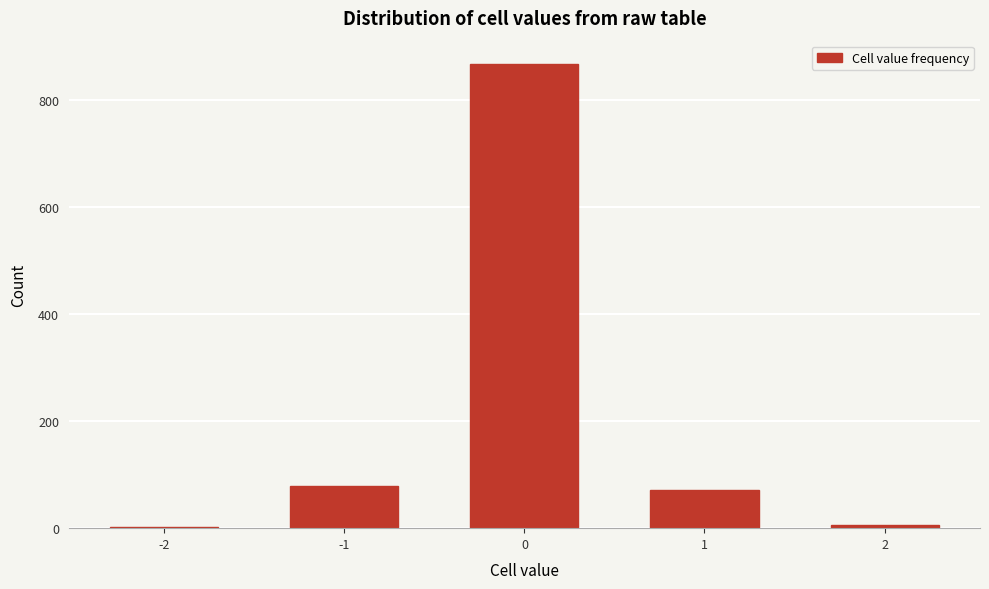

What is the difference between the maximum and second lowest values?

862